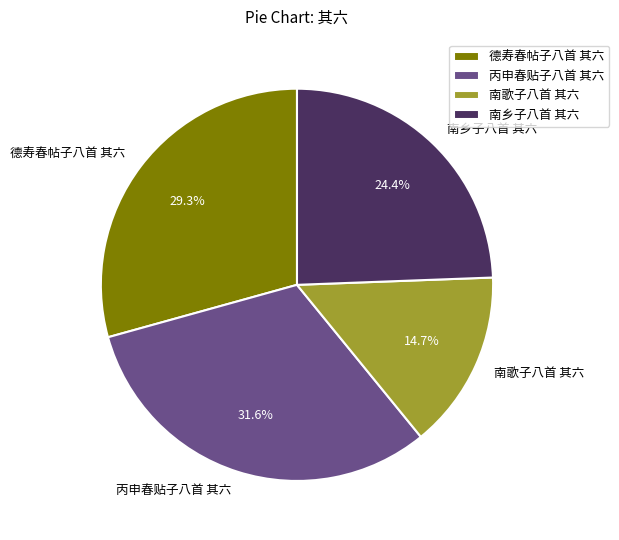

How much of the chart is everything except 南乡子八首 其六?

75.6%